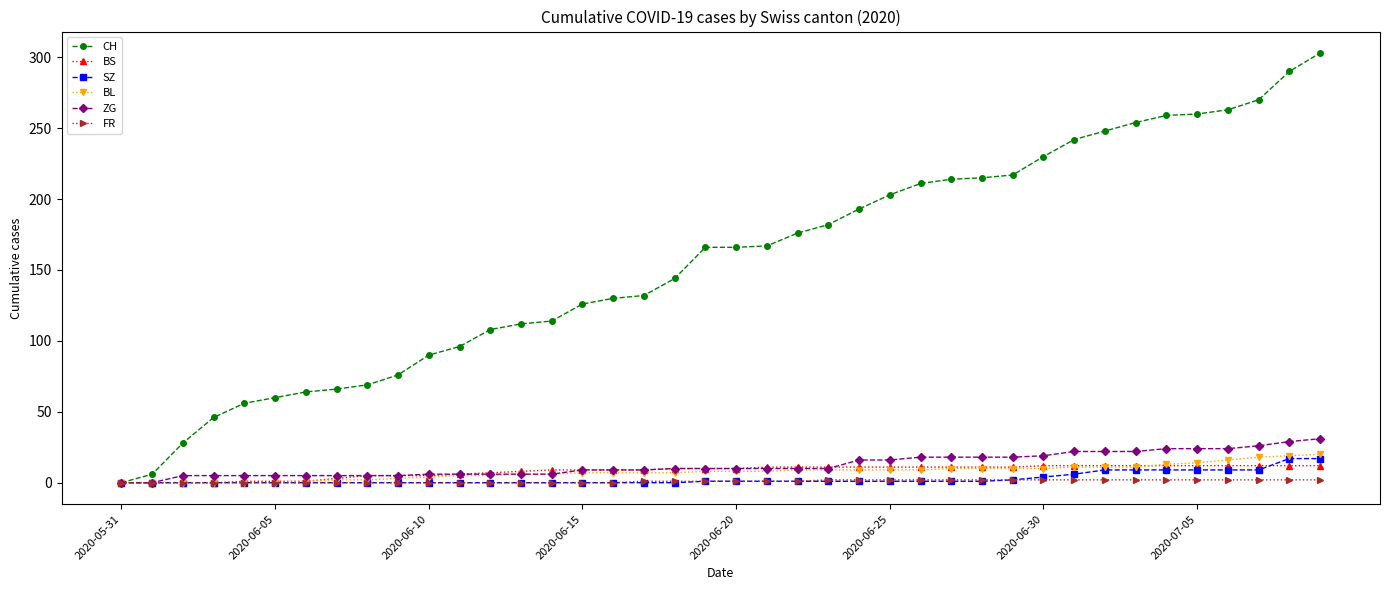

How many FR values are between 0 and 2?

40